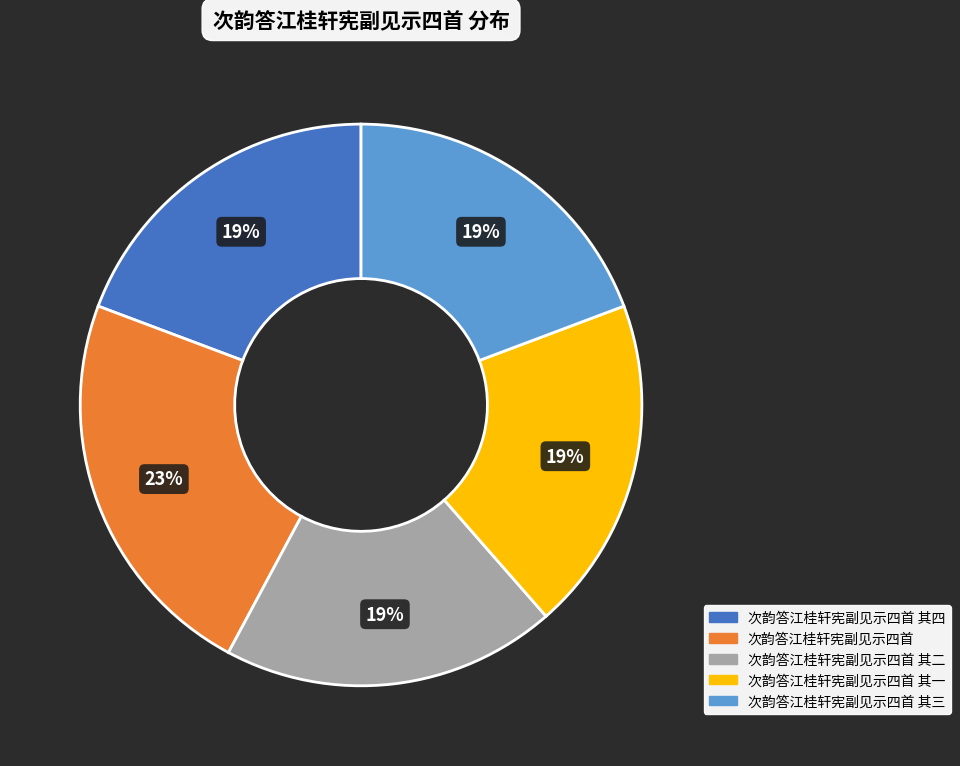

How many segments does this pie chart have?

5